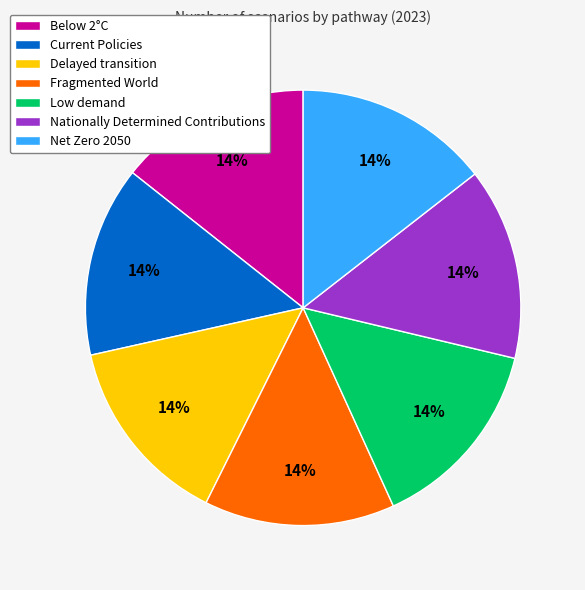

True or false: Low demand accounts for 14% of the total.

True